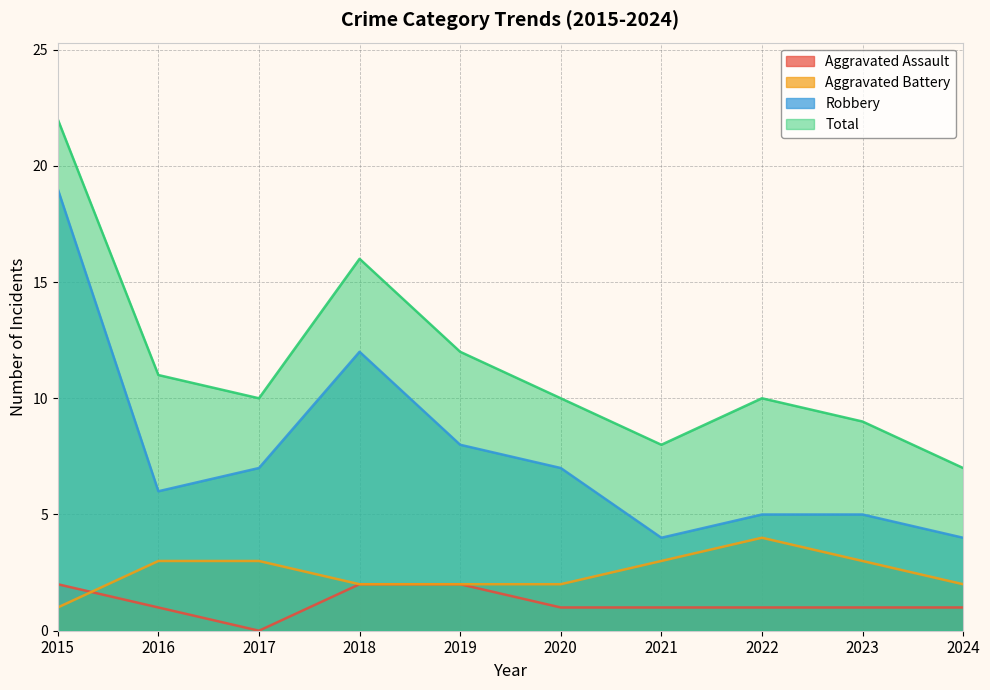

At which label is Total closest to 14?

2018